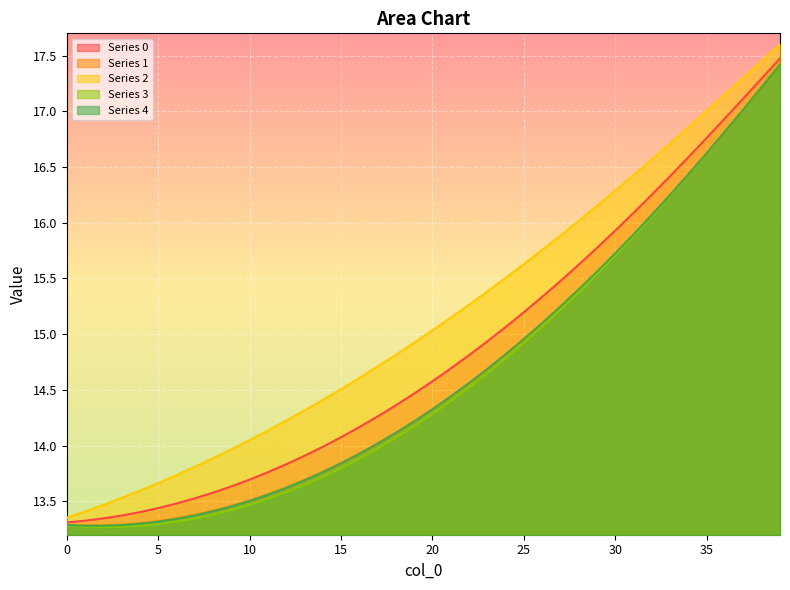

Between 16 and 12, which is larger?

16